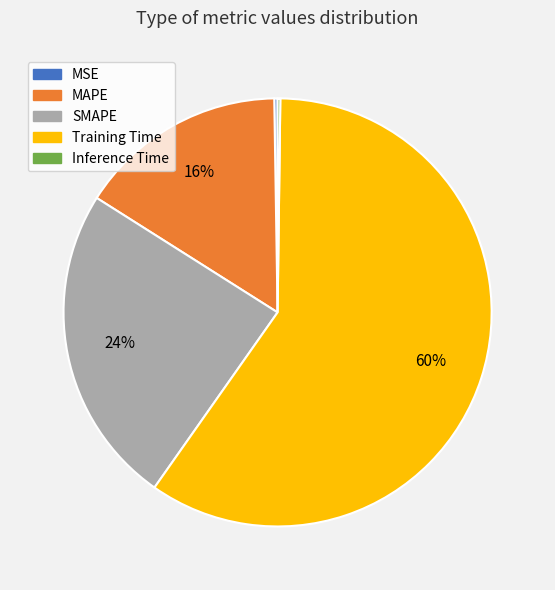

Is it true that MAPE is 2% of the pie?

False